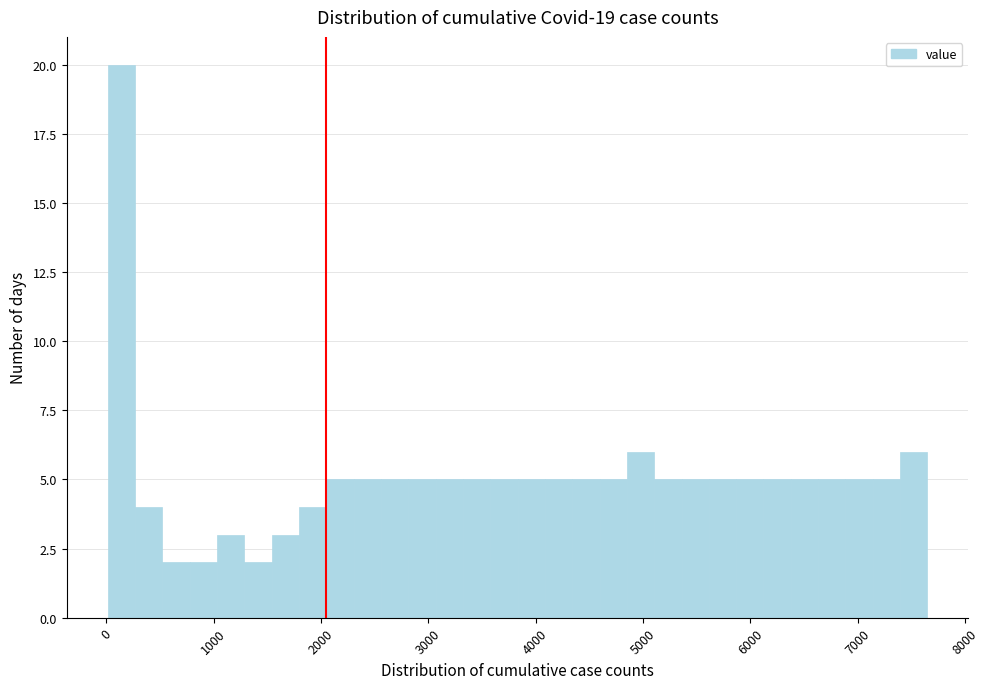

Around what value on the x-axis is the tallest bar? Give the approximate position of its centre, as read against the axis.

100